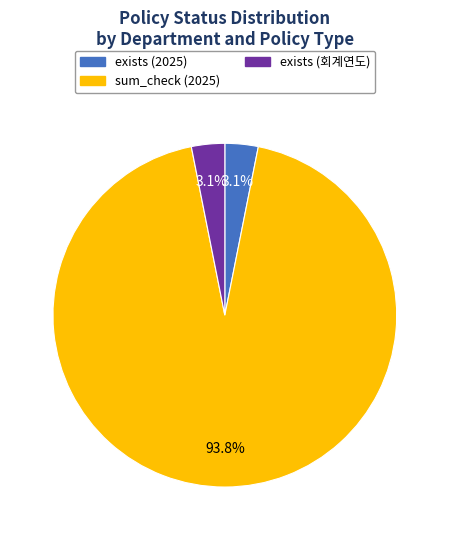

Is the sum of exists (회계연도) and exists (2025) greater than half?

No